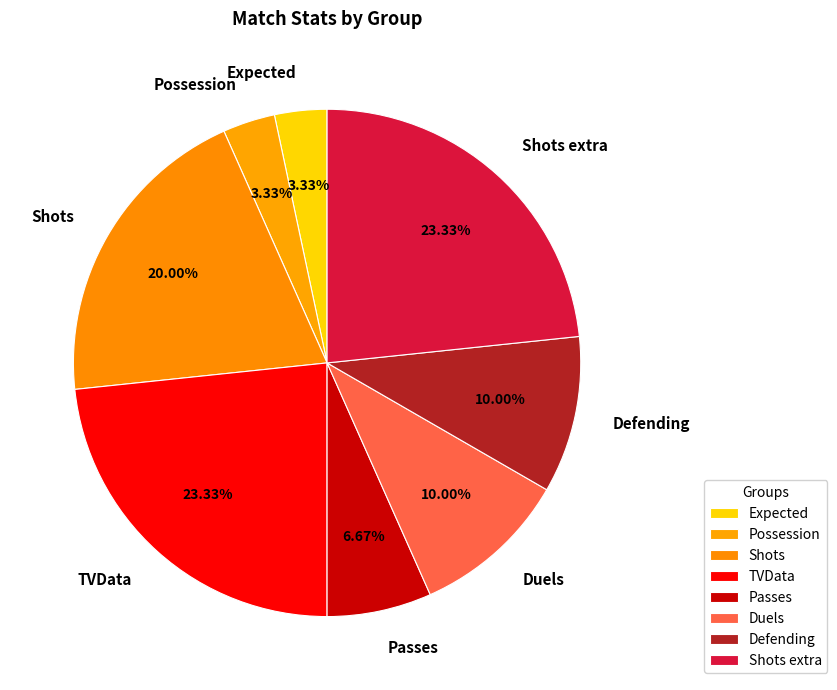

Combined, do Shots and Expected account for over 50%?

No